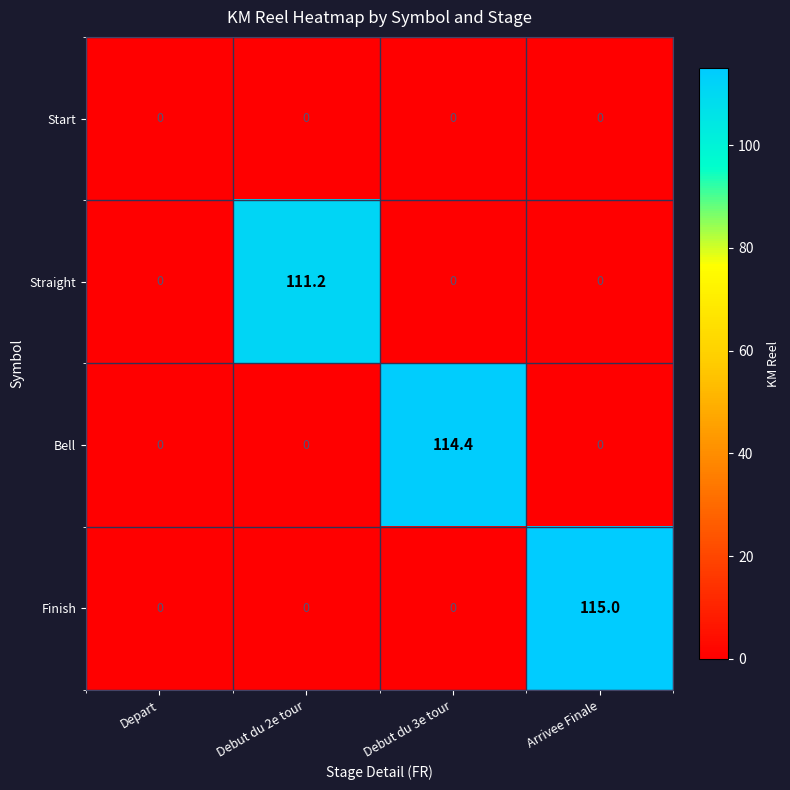

Reading left to right, list all the values displayed in this chart.

Start: Depart=0.0	Debut du 2e tour=0.0	Debut du 3e tour=0.0	Arrivee Finale=0.0
Straight: Depart=0.0	Debut du 2e tour=111.2	Debut du 3e tour=0.0	Arrivee Finale=0.0
Bell: Depart=0.0	Debut du 2e tour=0.0	Debut du 3e tour=114.4	Arrivee Finale=0.0
Finish: Depart=0.0	Debut du 2e tour=0.0	Debut du 3e tour=0.0	Arrivee Finale=115.0